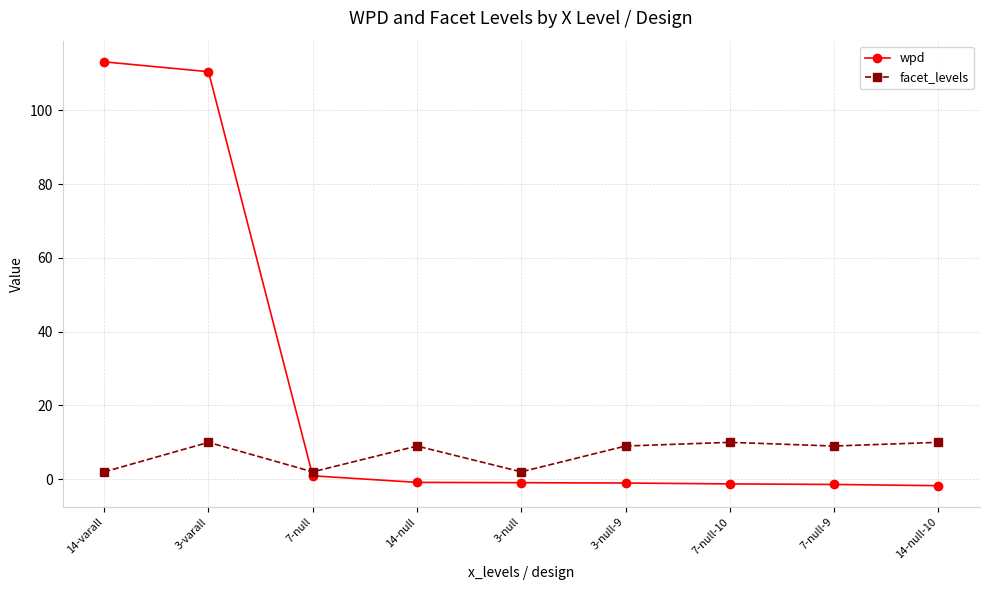

Where does the wpd series first go above 0?

14-varall